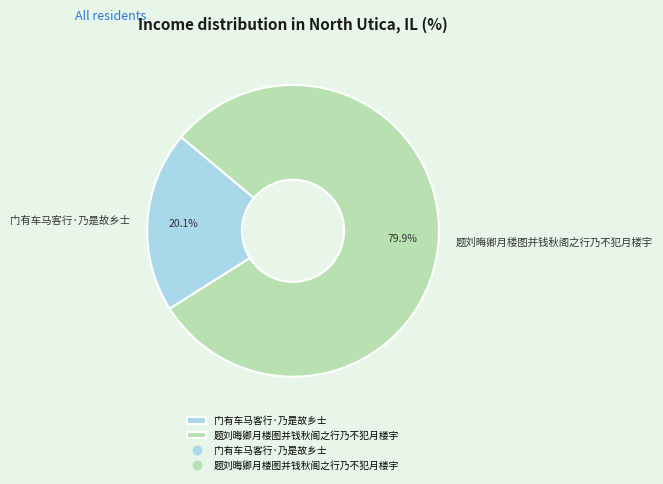

How many segments does this pie chart have?

2